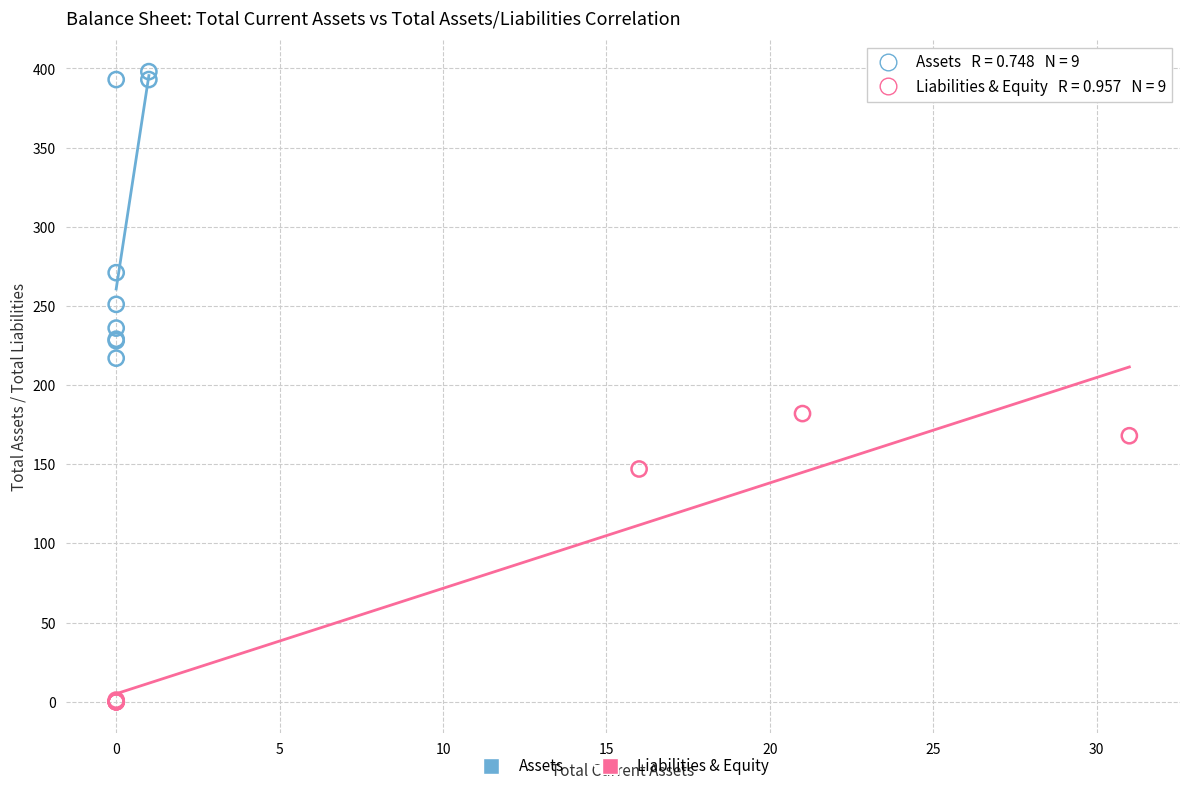

What are all the series names shown in the legend?

Assets, Liabilities & Equity